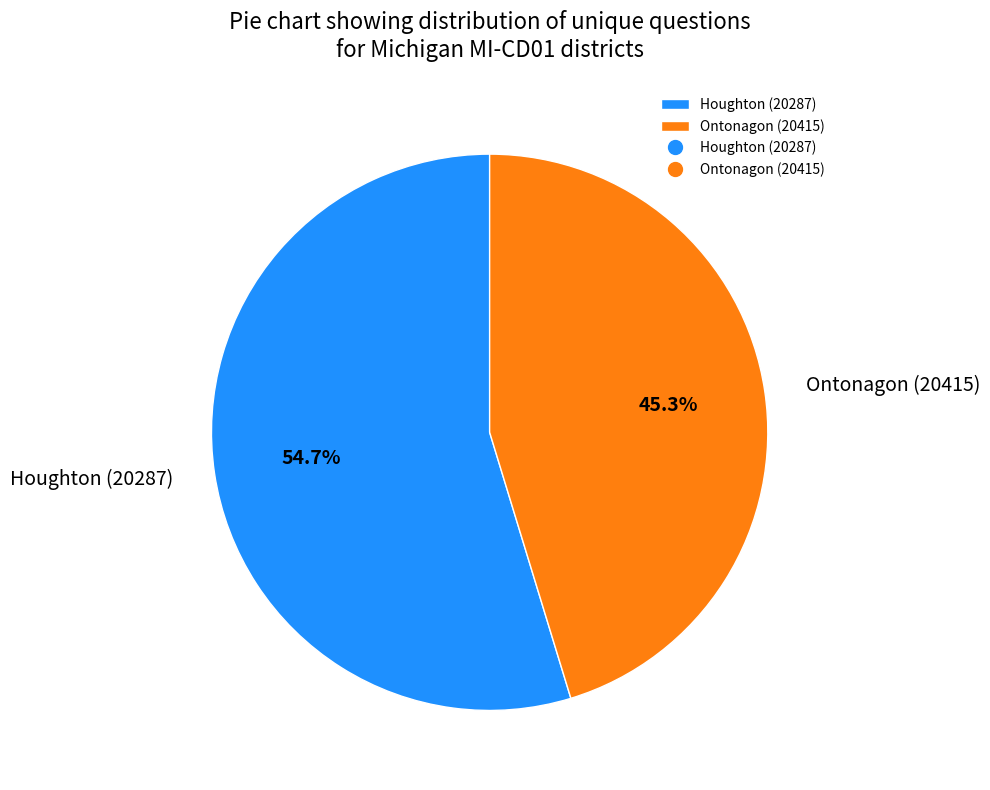

Which category has the smallest portion of the pie?

Ontonagon (20415)